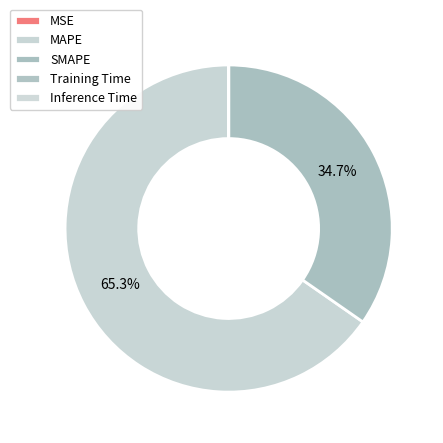

Which slice is the smallest?

Inference Time